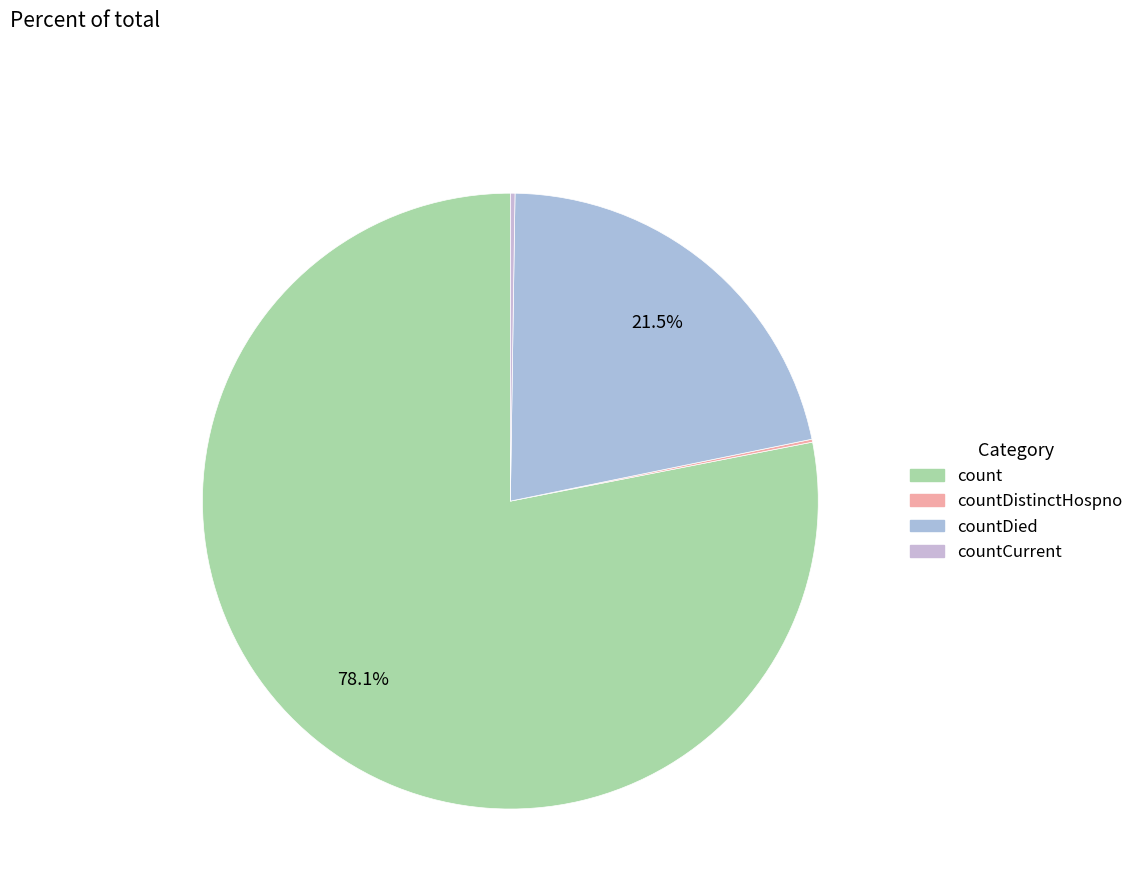

To the nearest percent, what is the difference between the largest and smallest slice percentages?

78%